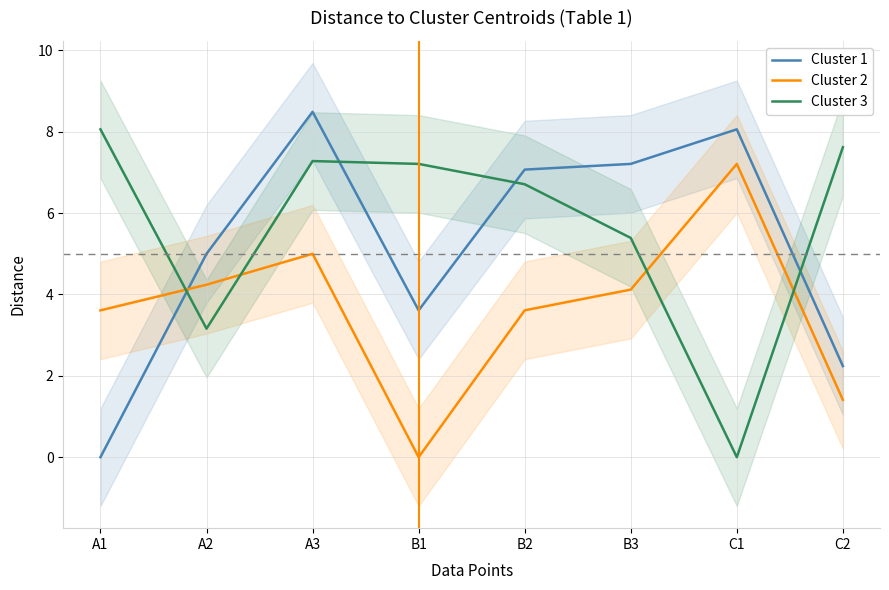

Reading left to right, list all the values displayed in this chart.

Cluster 1: A1=0.0	A2=5.0	A3=8.5	B1=3.6	B2=7.1	B3=7.2	C1=8.1	C2=2.2
Cluster 2: A1=3.6	A2=4.2	A3=5.0	B1=0.0	B2=3.6	B3=4.1	C1=7.2	C2=1.4
Cluster 3: A1=8.1	A2=3.2	A3=7.3	B1=7.2	B2=6.7	B3=5.4	C1=0.0	C2=7.6